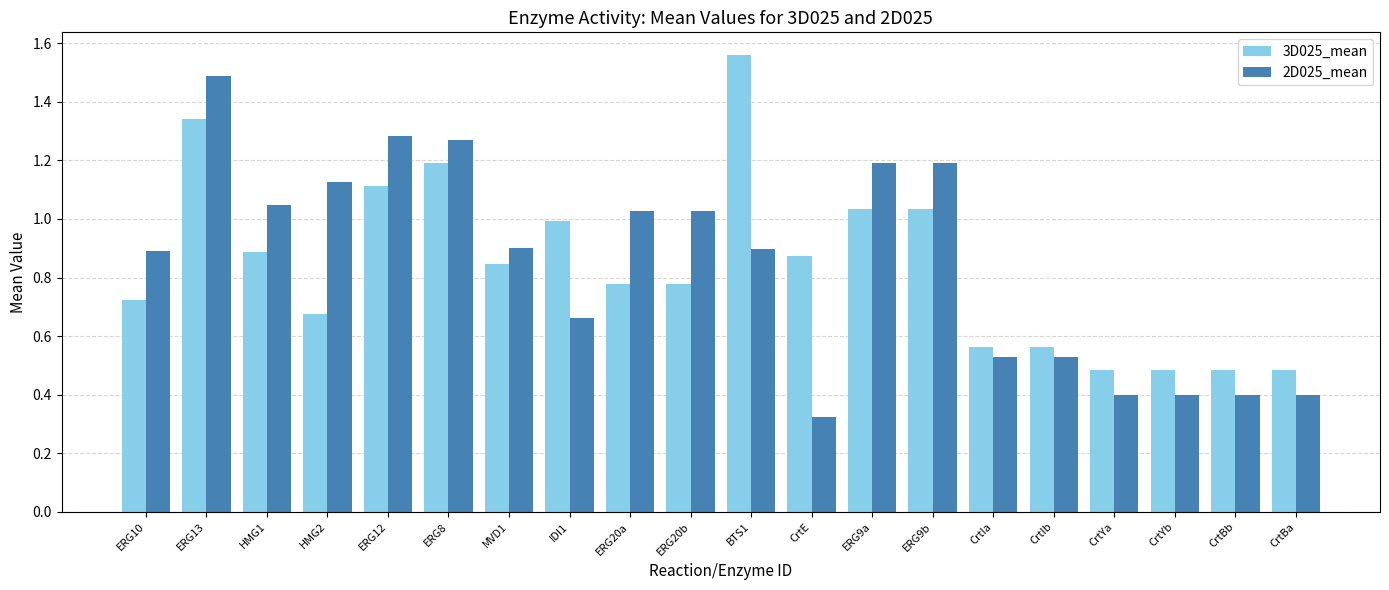

How many bars are there in each group?

2